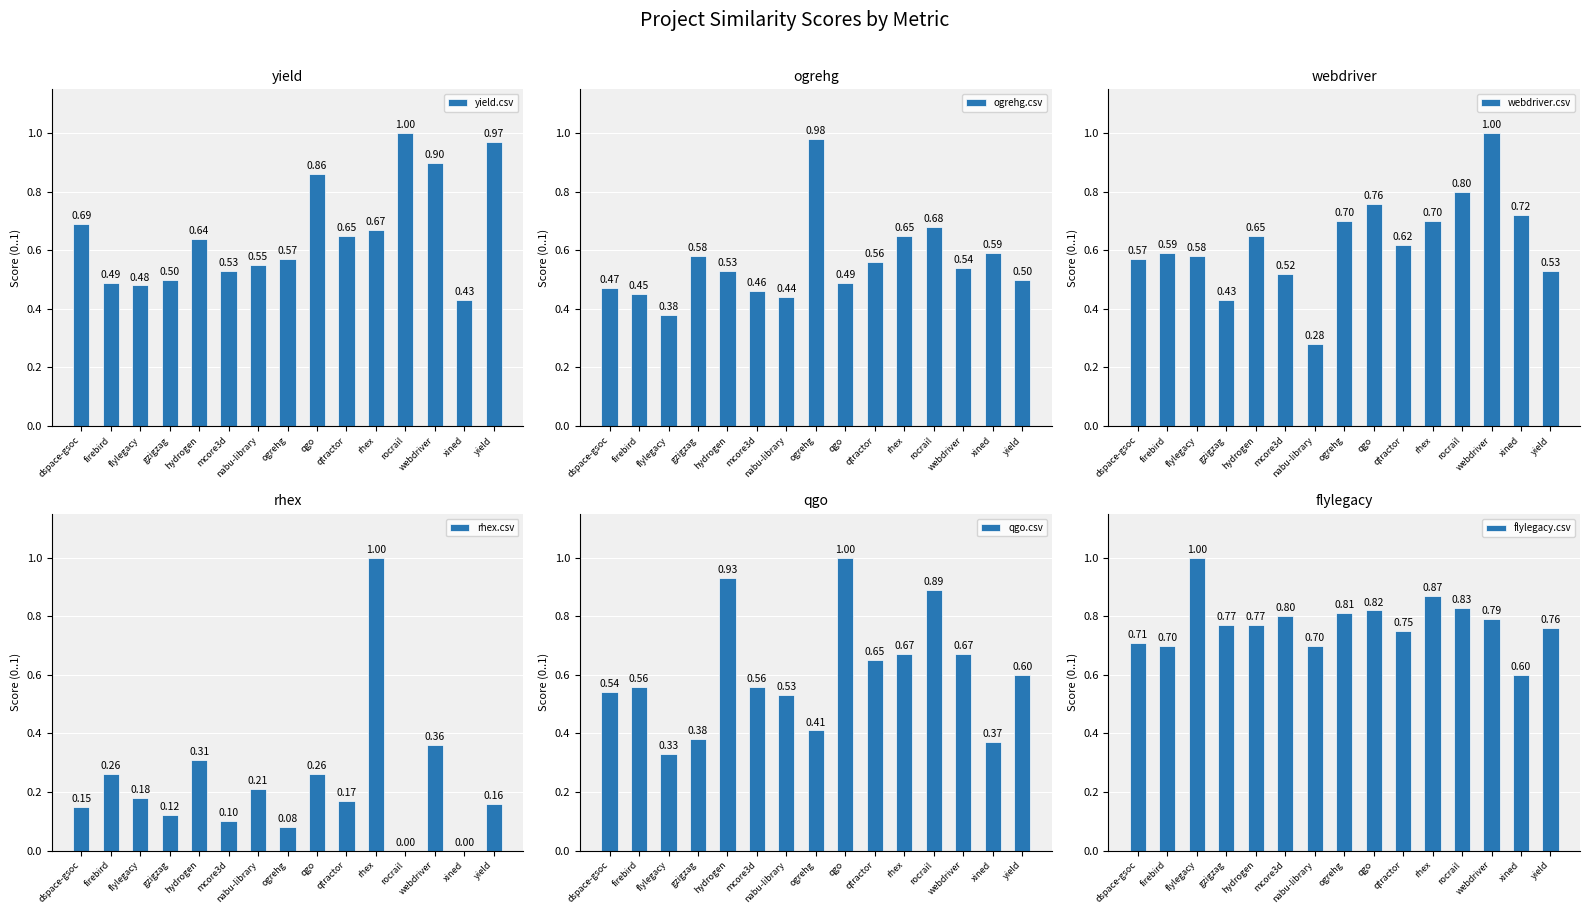

What position from the left is gzigzag?

4